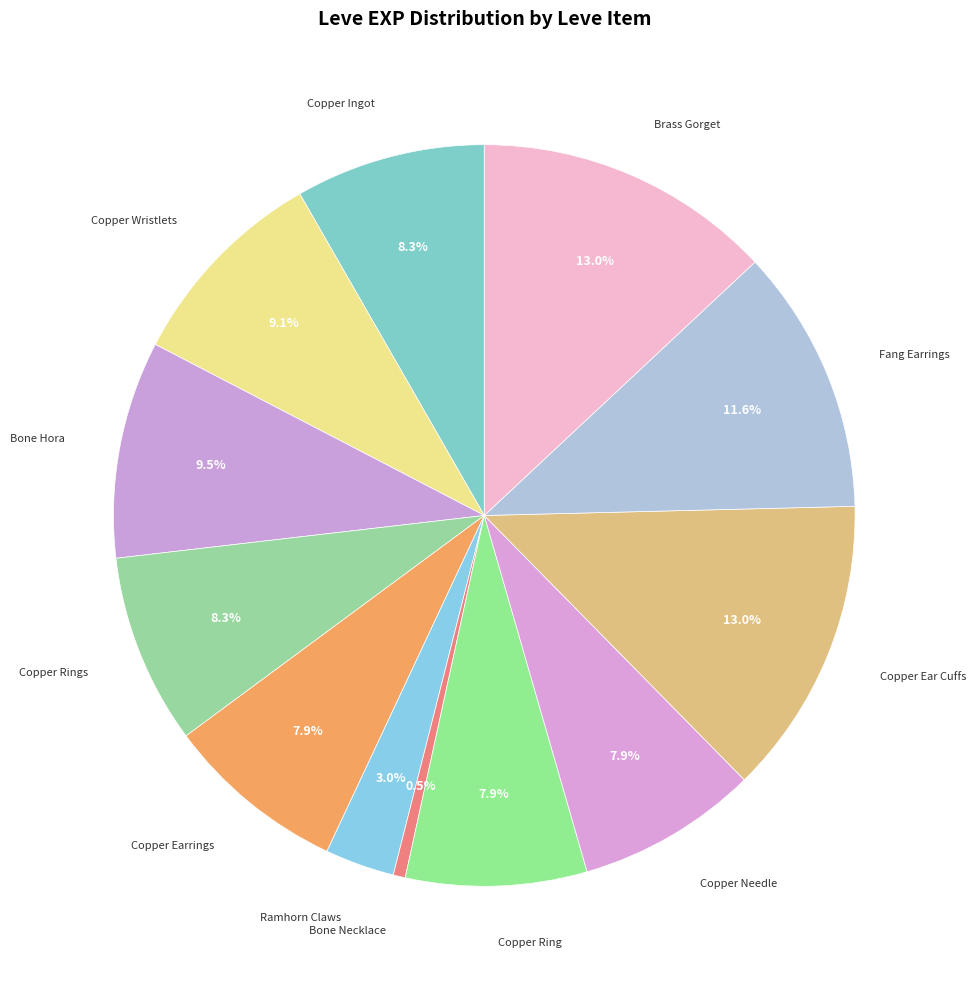

How many slices are in this pie chart?

12